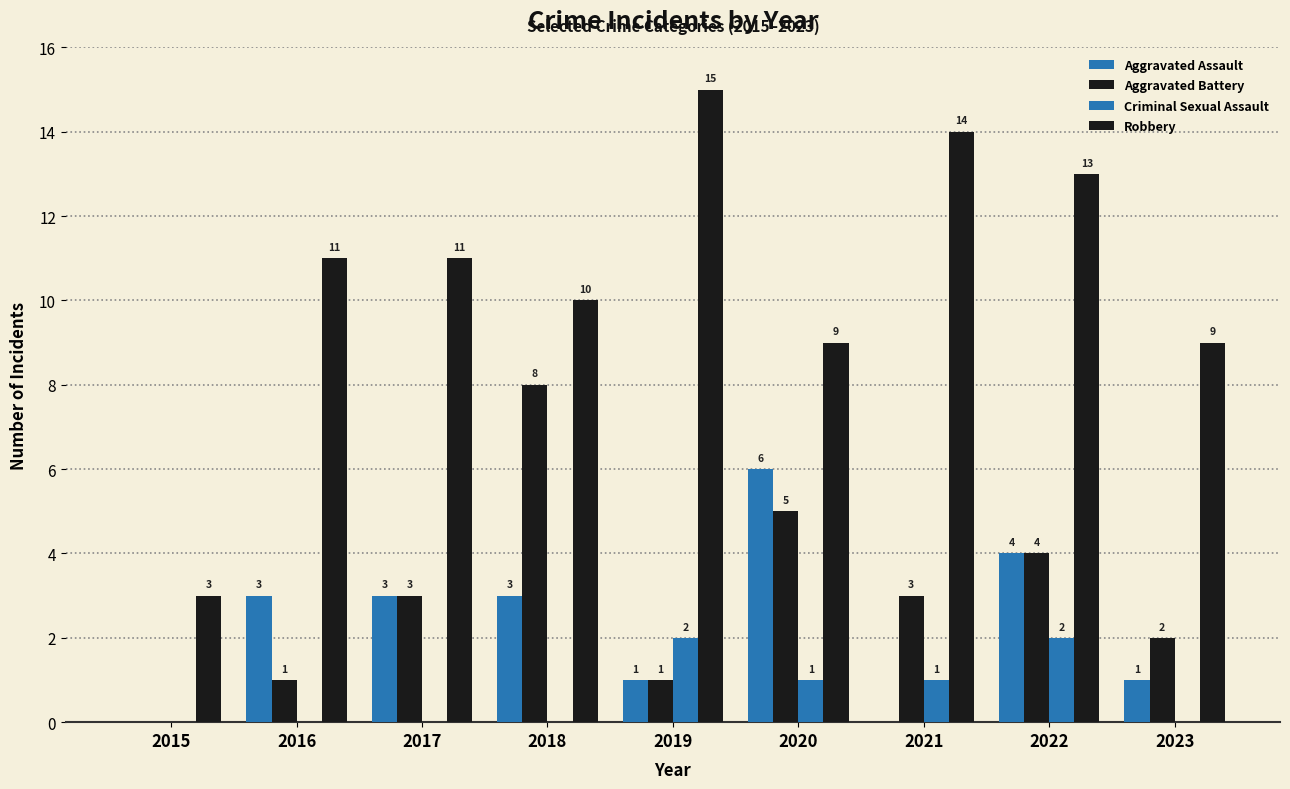

Which series changed the most between 2017 and 2021?

Aggravated Assault